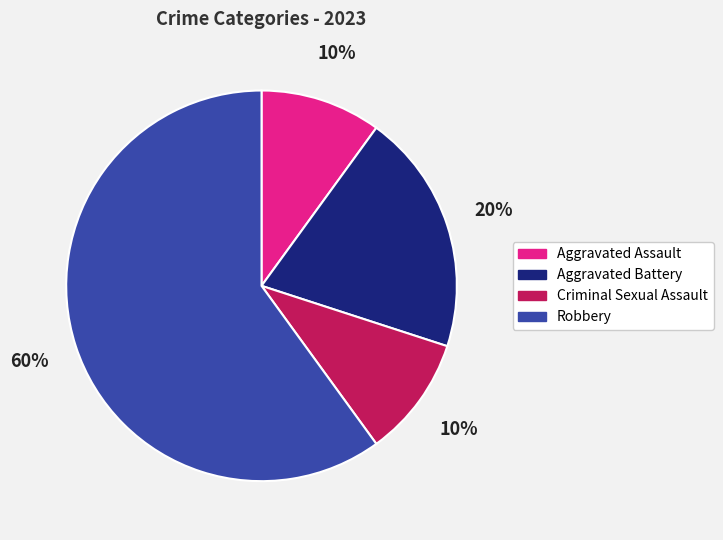

The Criminal Sexual Assault slice represents 22% of the pie. True or false?

False